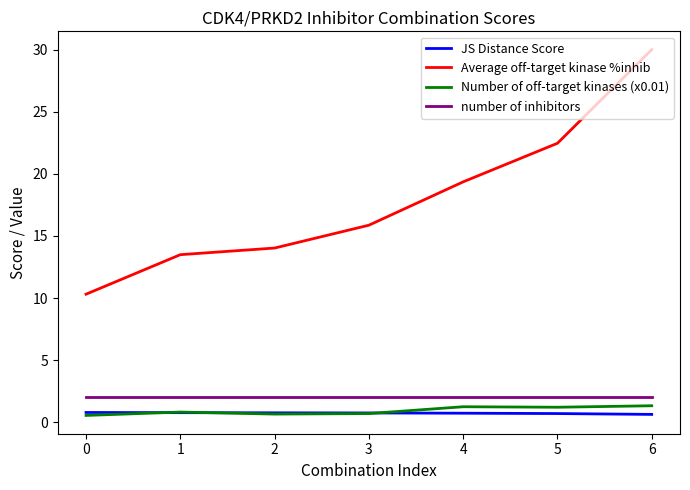

What is the total value across all series at 1?

17.1